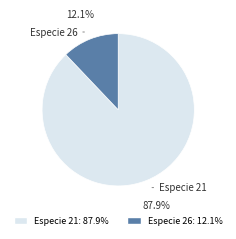

Is there any slice that represents more than half of the pie?

Yes